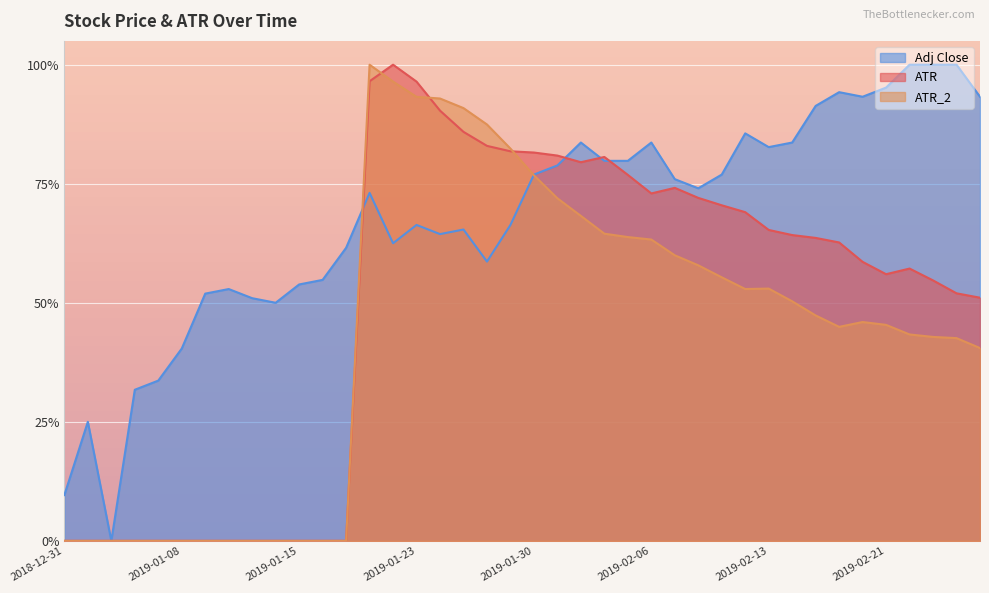

What is the spread (max minus min) of values at 2019-01-24?

0.3